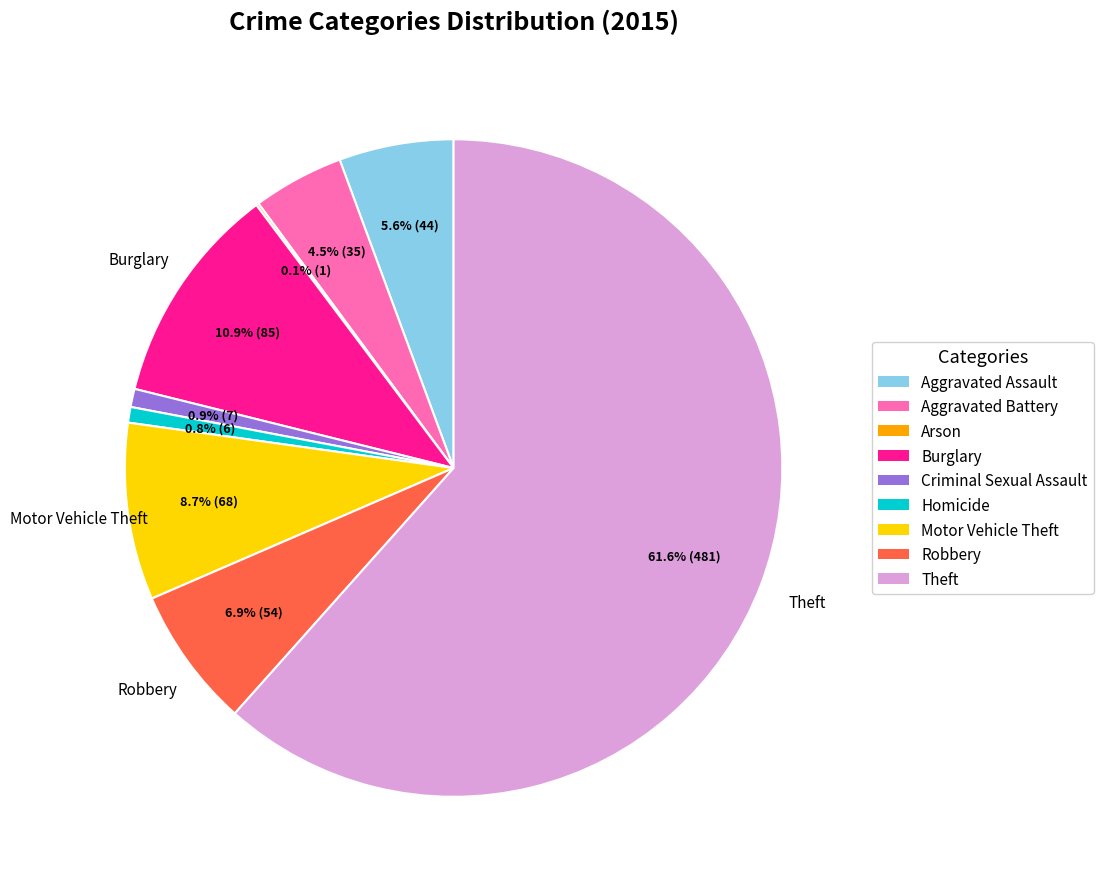

What is the majority slice?

Theft